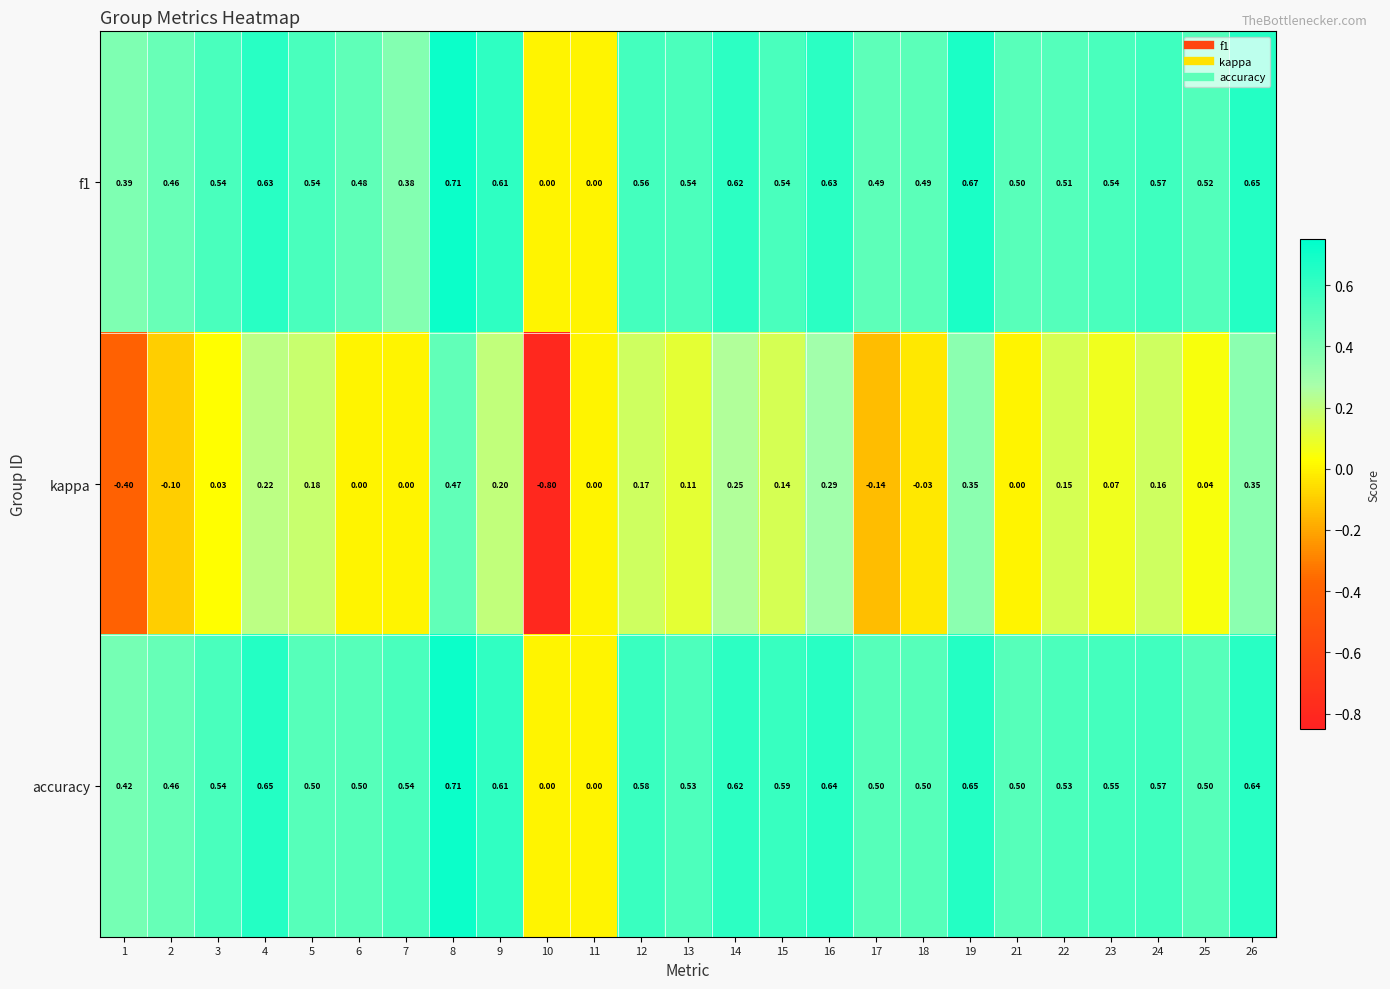

Which series changed the most between 15 and 18?

kappa